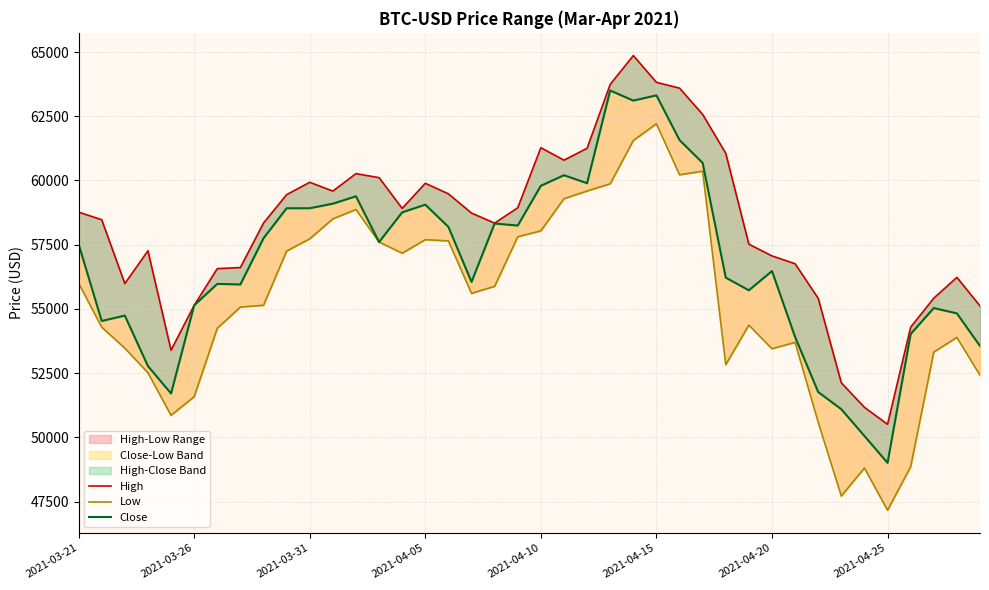

What is the difference between the second highest and second lowest values in the Low series?

13840.1